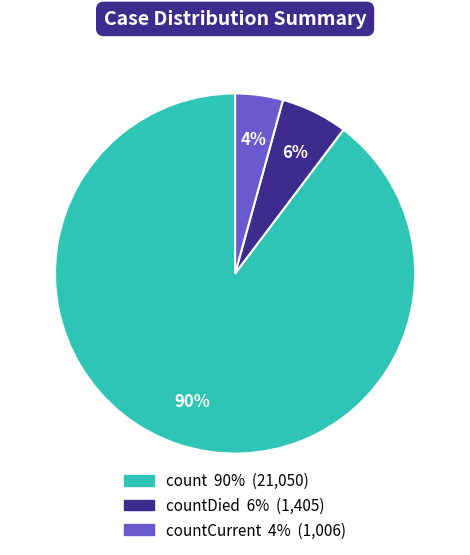

To the nearest percent, what is the average slice percentage?

33%